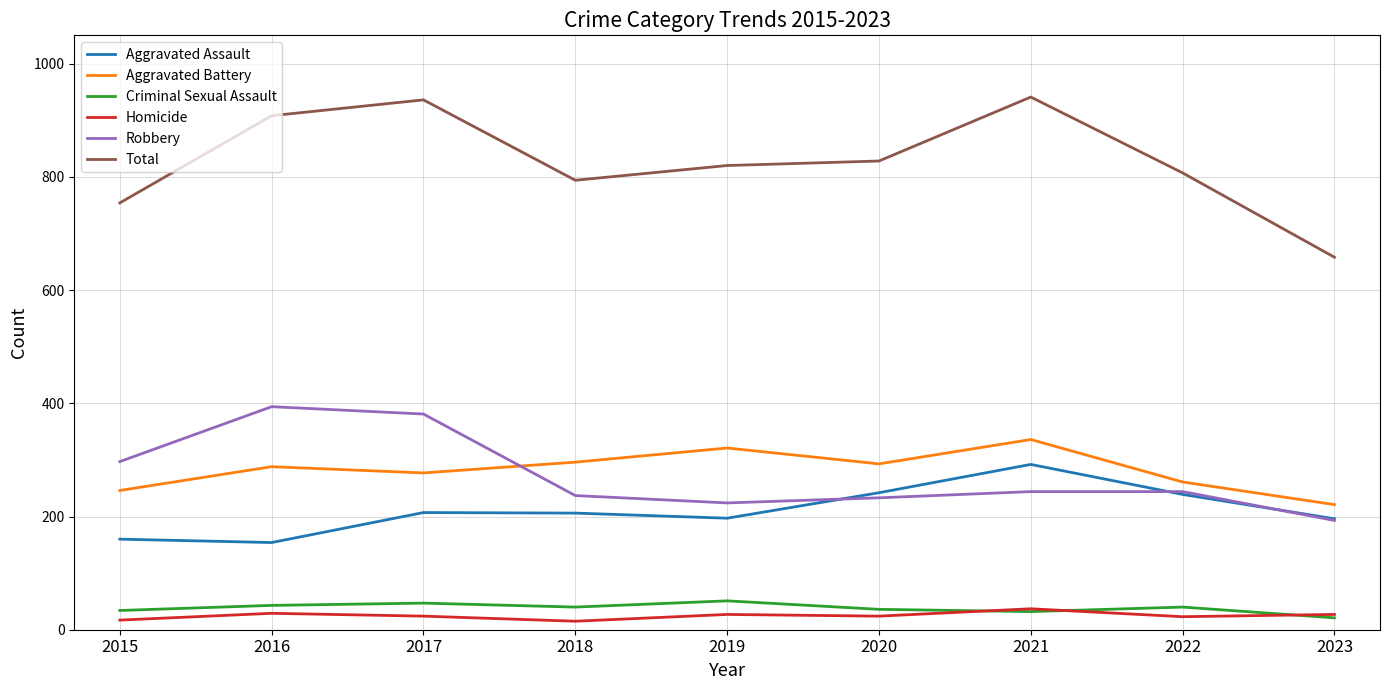

True or false: Criminal Sexual Assault and Aggravated Assault intersect in this chart.

False